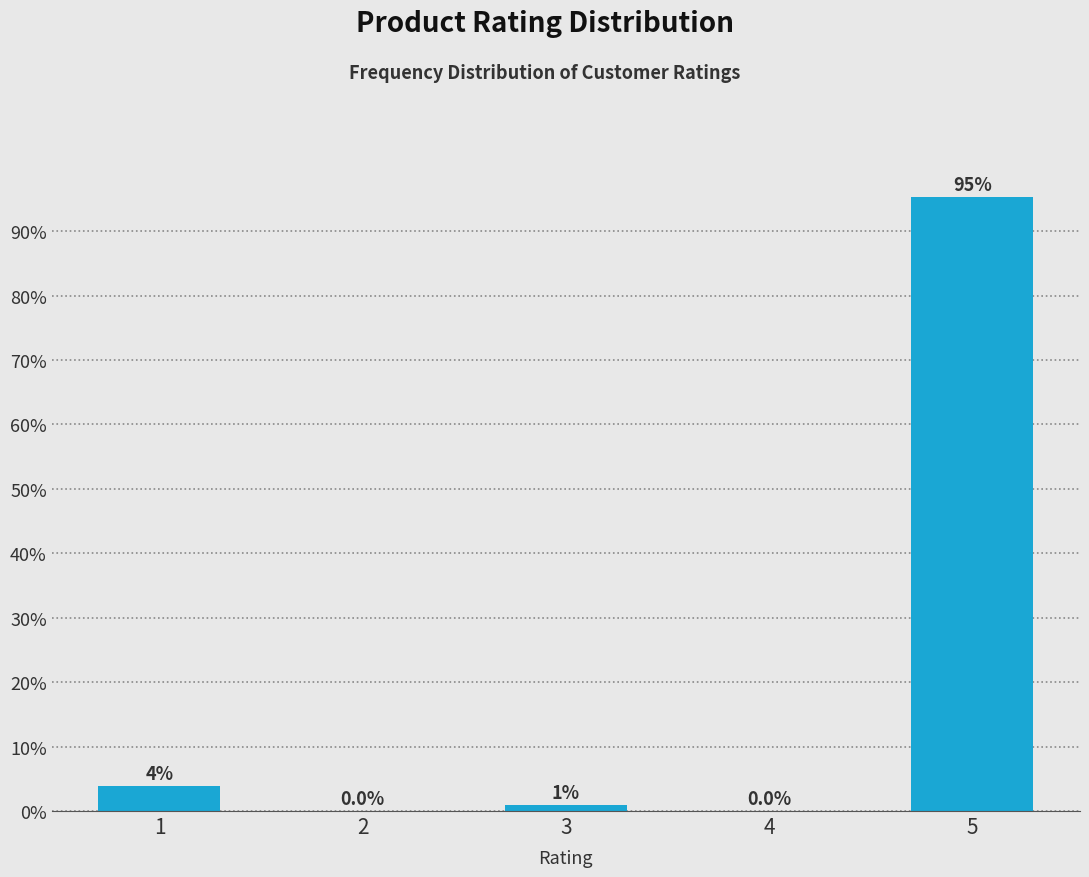

Reading left to right, transcribe all the data shown in this chart.

1=3.8	2=0.0	3=1.0	4=0.0	5=95.2